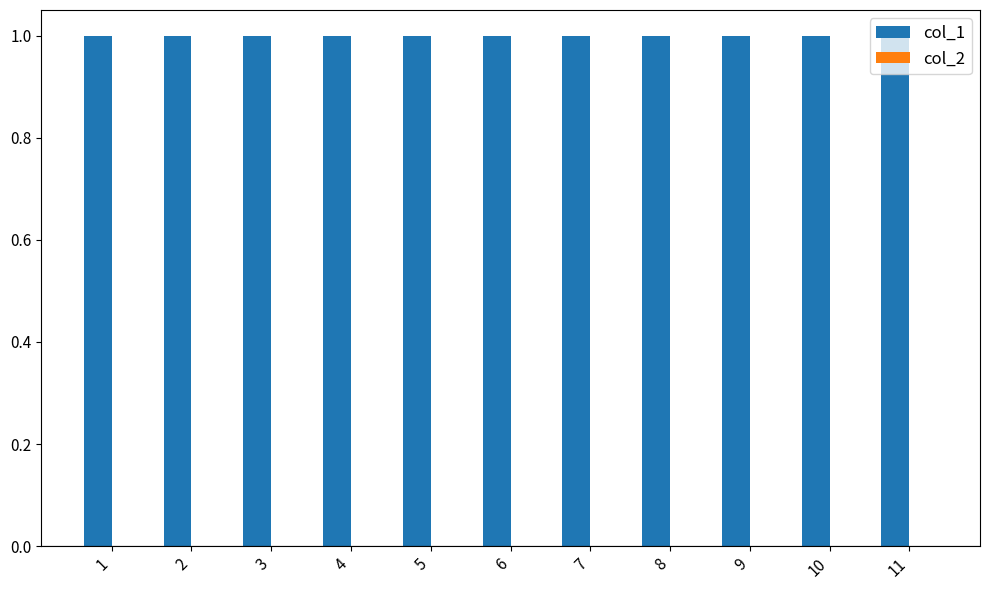

At which label is col_1 closest to 1?

1